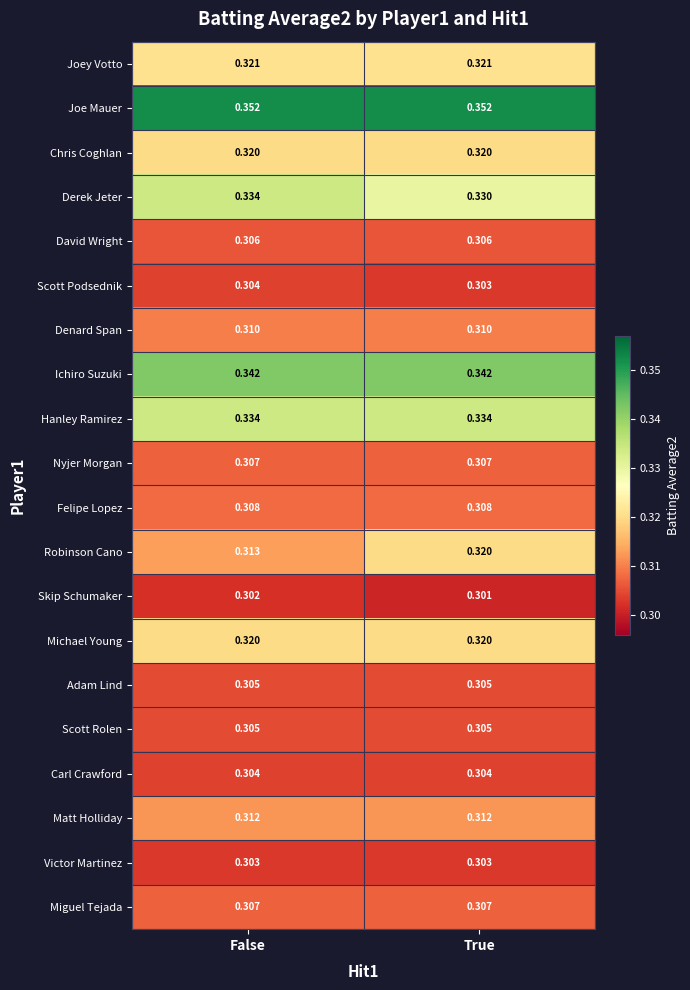

Which series has the largest total across all categories?

Joe Mauer